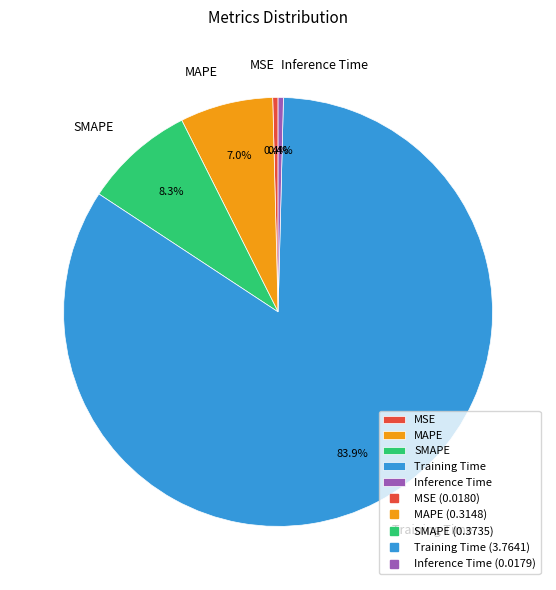

To the nearest percent, what is the combined percentage of Inference Time and Training Time?

84%